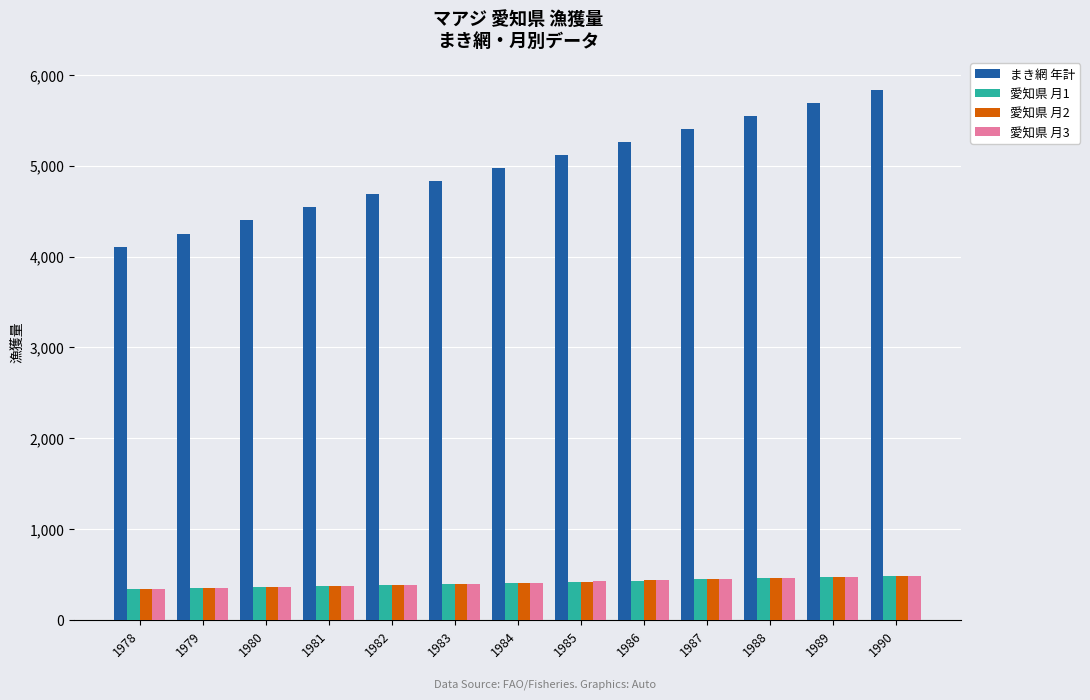

Between 1979 and 1990, which series saw the biggest shift?

まき網 年計